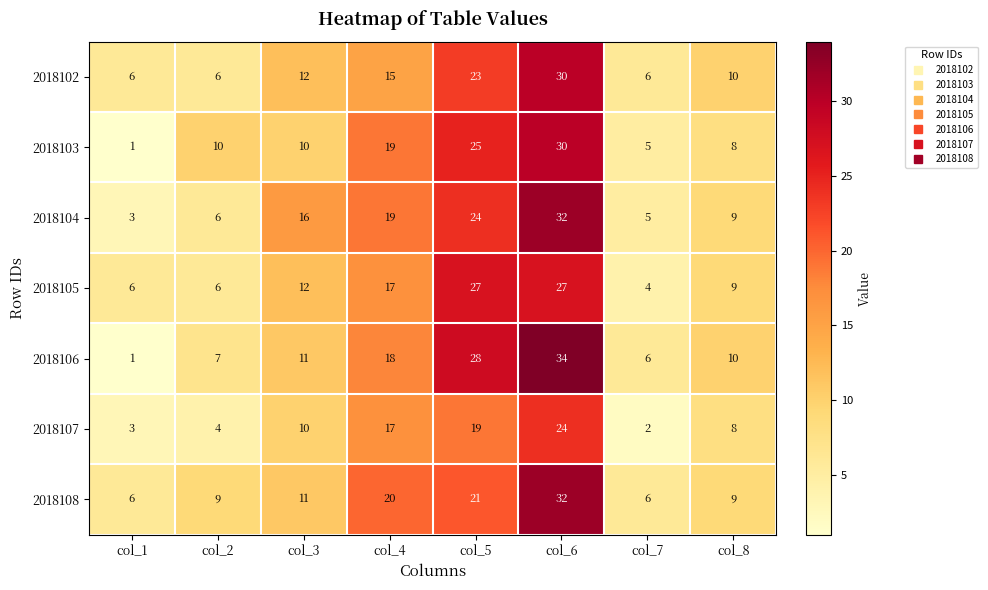

What is the difference between the maximum and second lowest values in the 2018104 series?

27